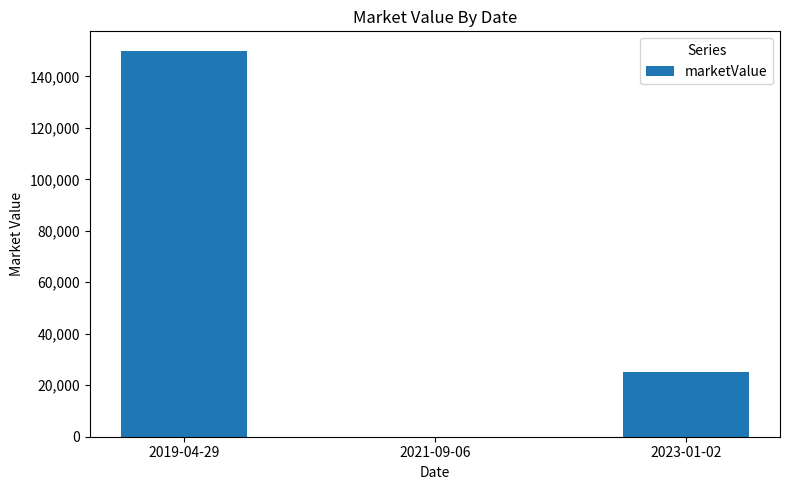

At which category does the chart reach its peak across all series?

2019-04-29